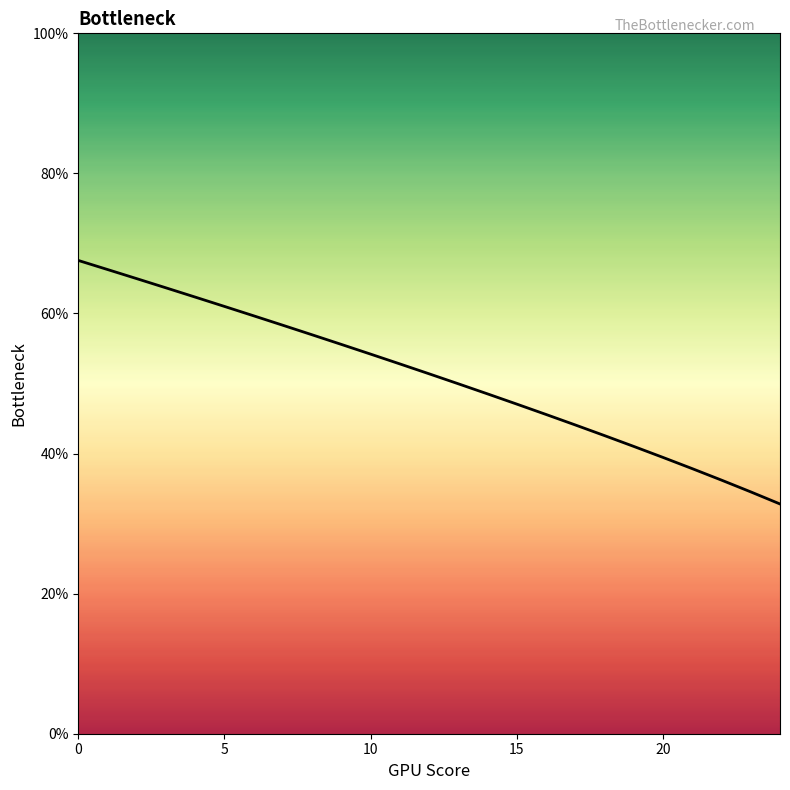

True or false: the data has more than 1 interior local peaks.

False